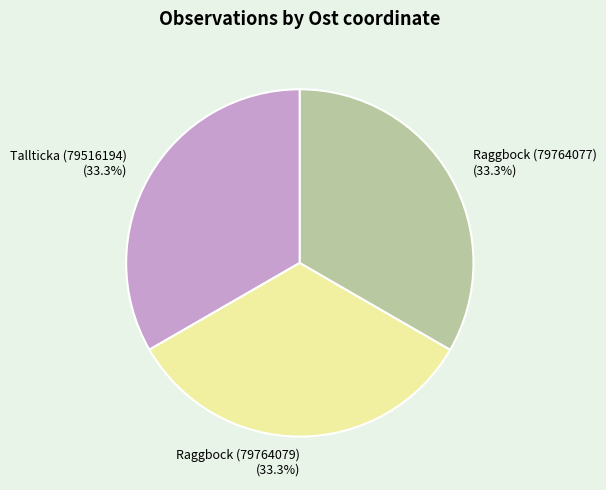

Does Tallticka (79516194) account for over 50% of the chart?

No